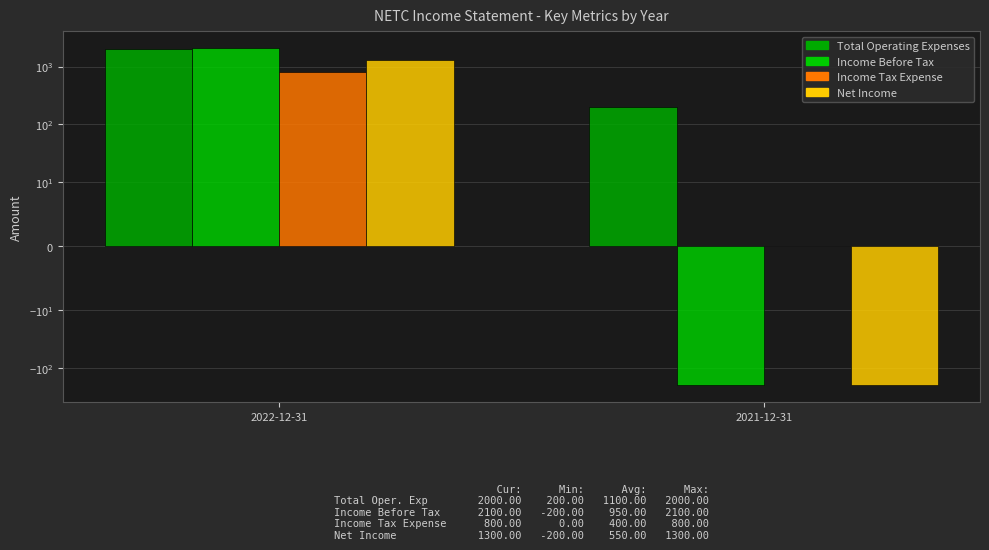

What is the label of the 2nd bar from the right?

2022-12-31